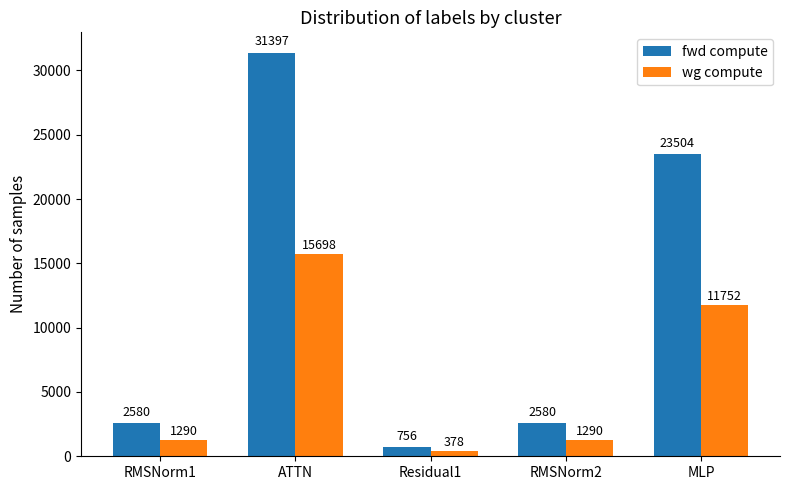

What is the spread (max minus min) of values at RMSNorm2?

1290.1